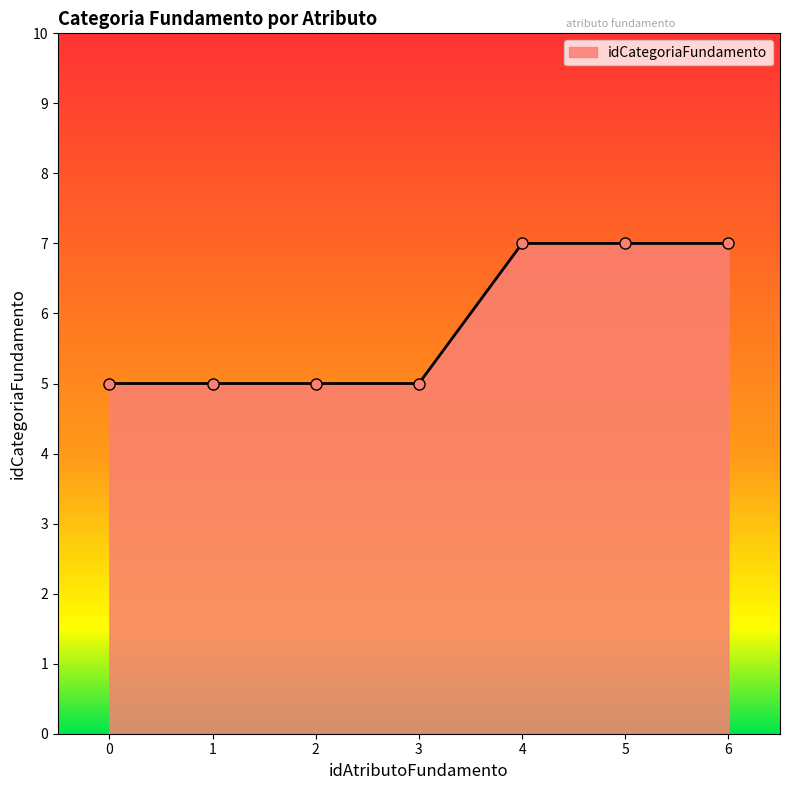

What is the difference between the maximum and second lowest values?

2